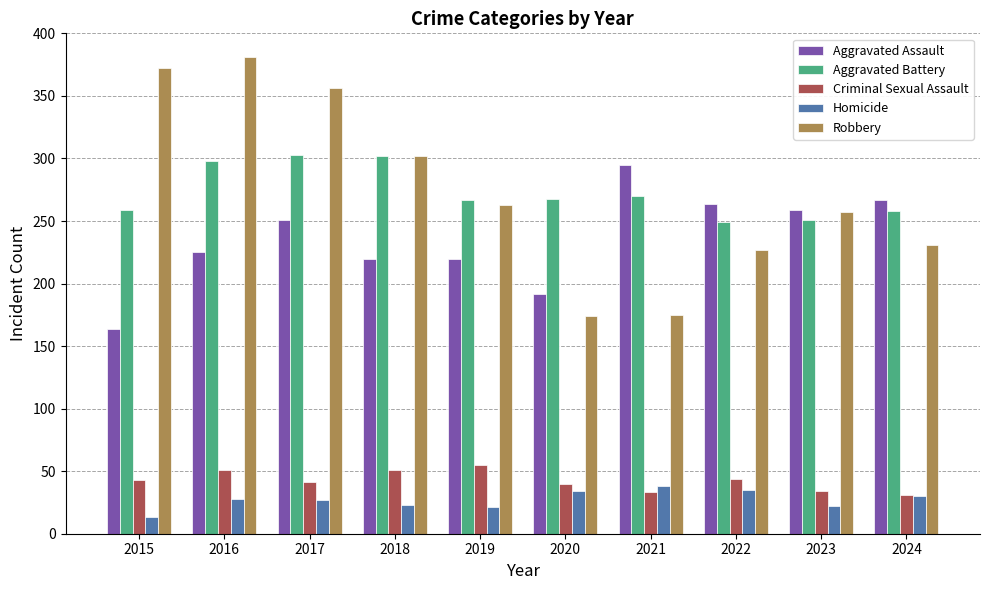

Rank the series at 2022 from lowest to highest value.

Homicide, Criminal Sexual Assault, Robbery, Aggravated Battery, Aggravated Assault